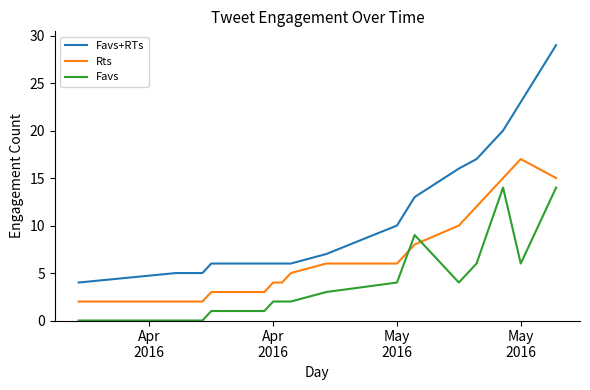

What is the difference between the second highest and second lowest values in the Favs+RTs series?

18